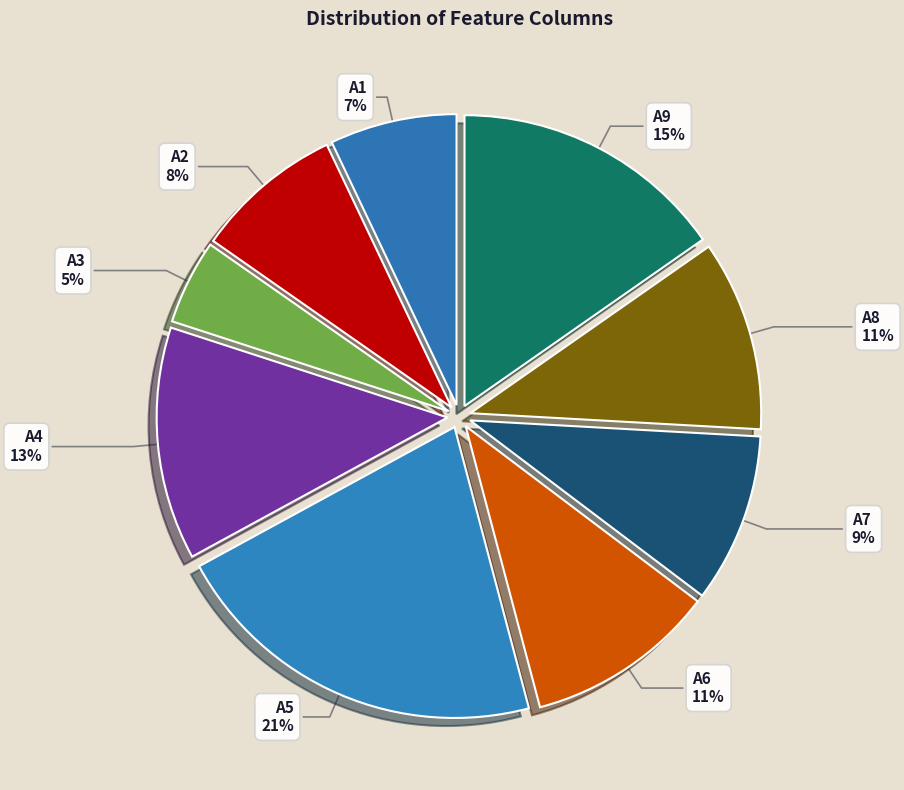

Combined, do A6 and A3 account for over 50%?

No